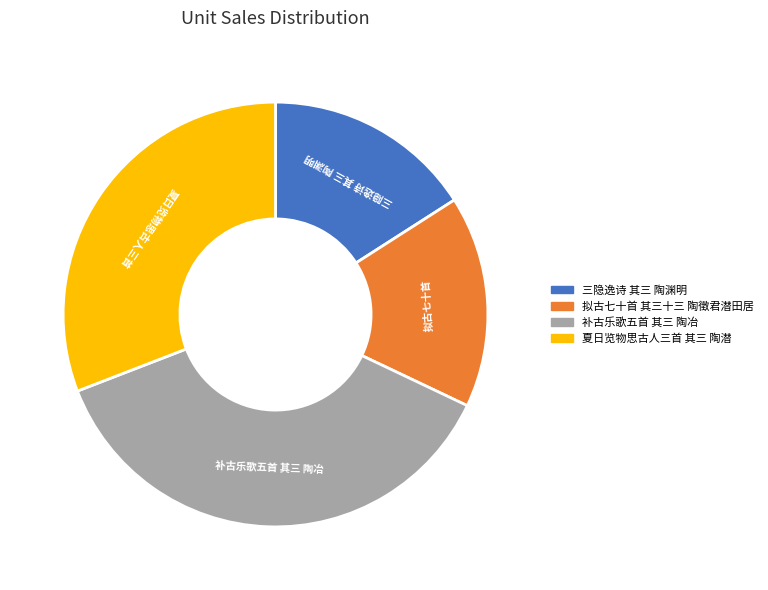

Count the number of slices in the pie.

4